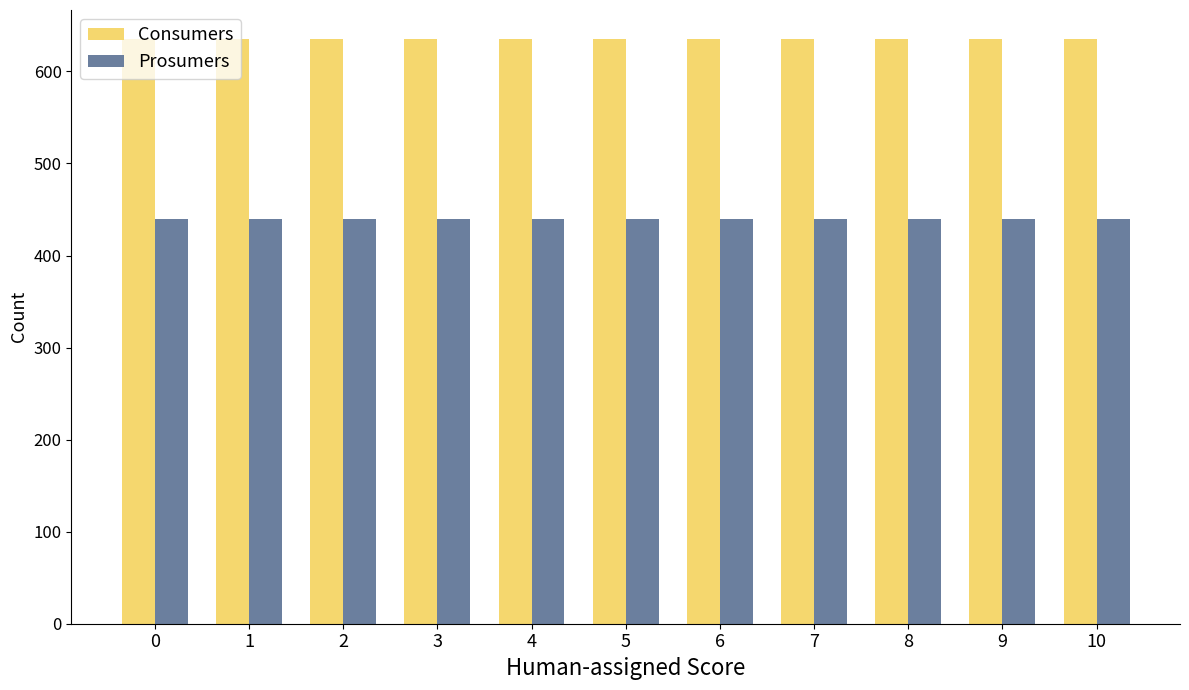

Which series has the largest total across all categories?

Consumers